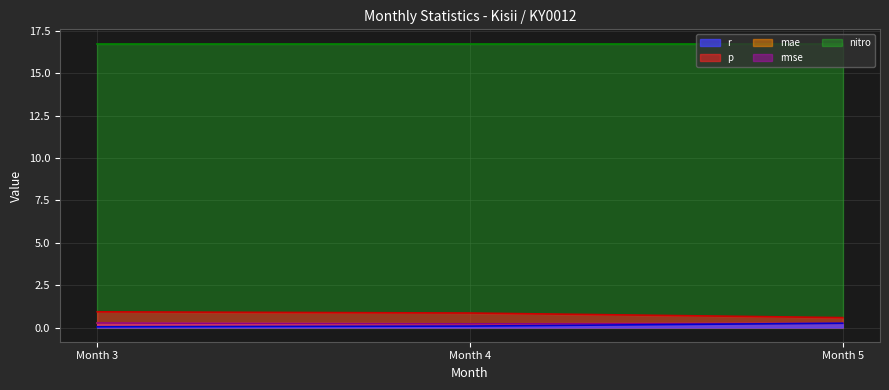

At which category is the sum across all series the highest?

Month 3